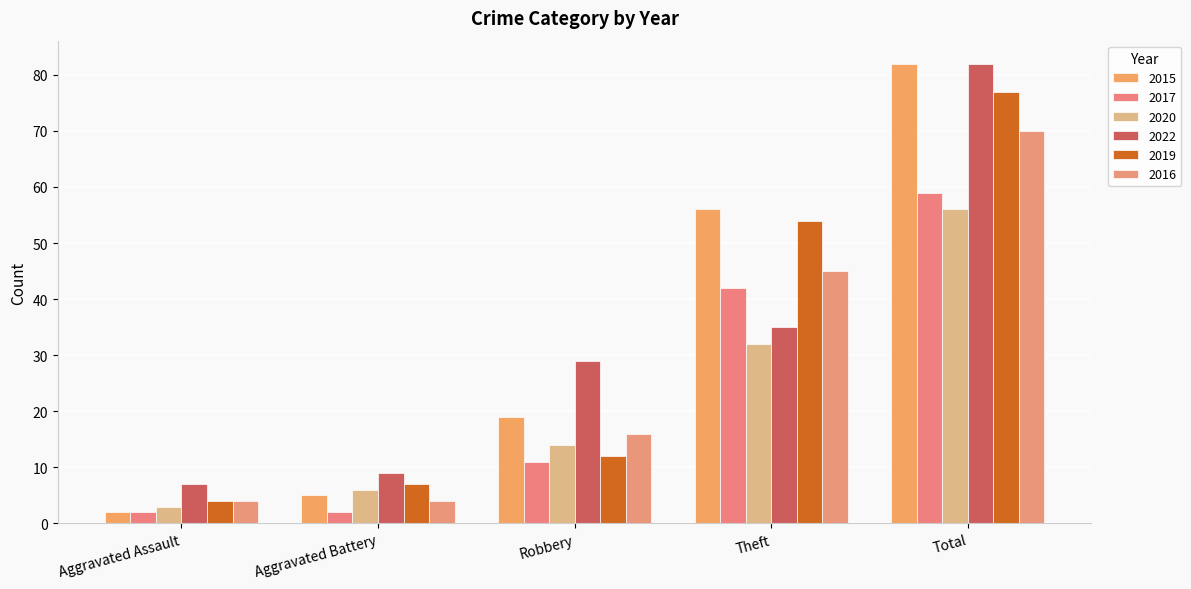

Which category has the lowest value in the 2020 series?

Aggravated Assault